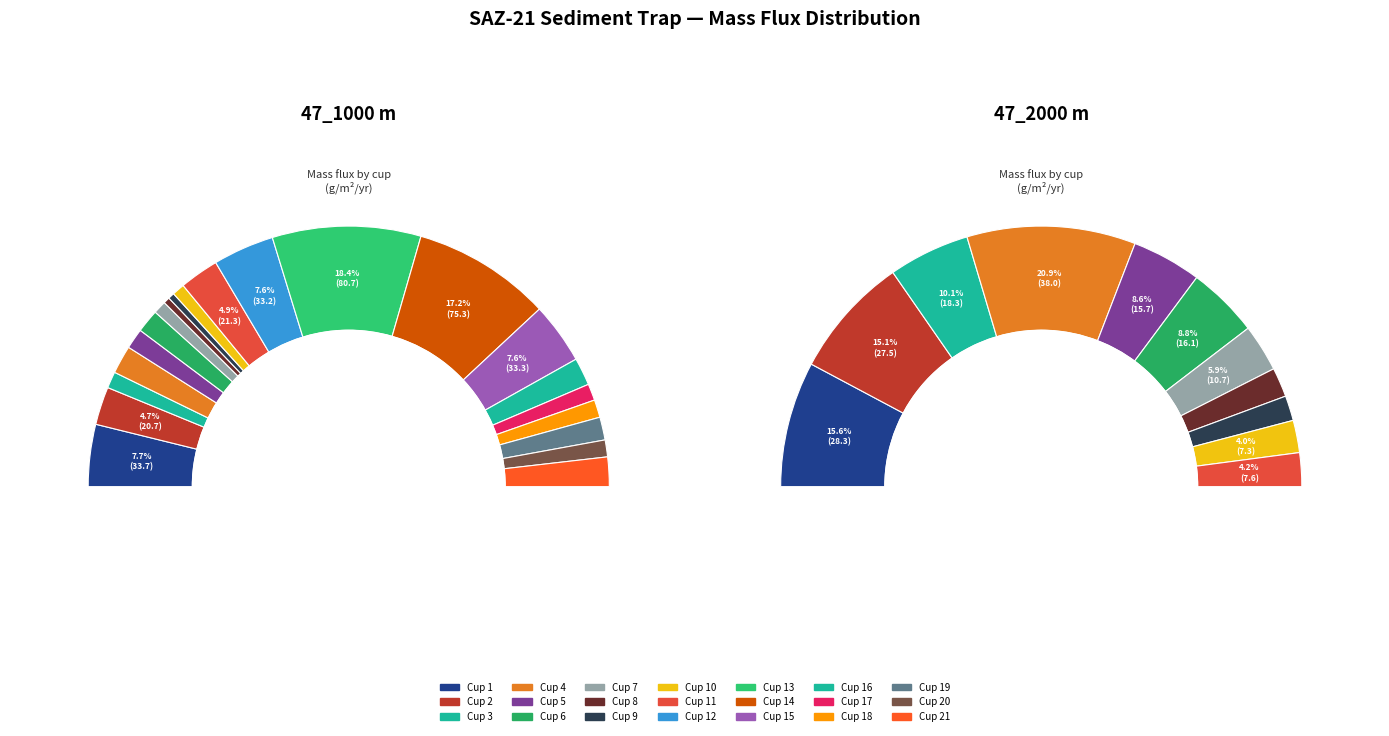

Which slice is the largest?

Cup 13